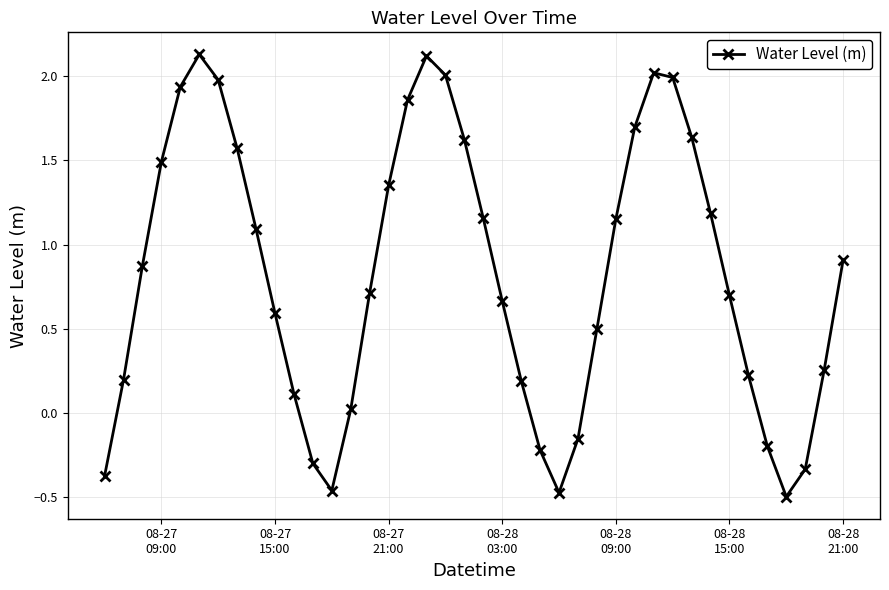

What is the sum of all values?

32.9